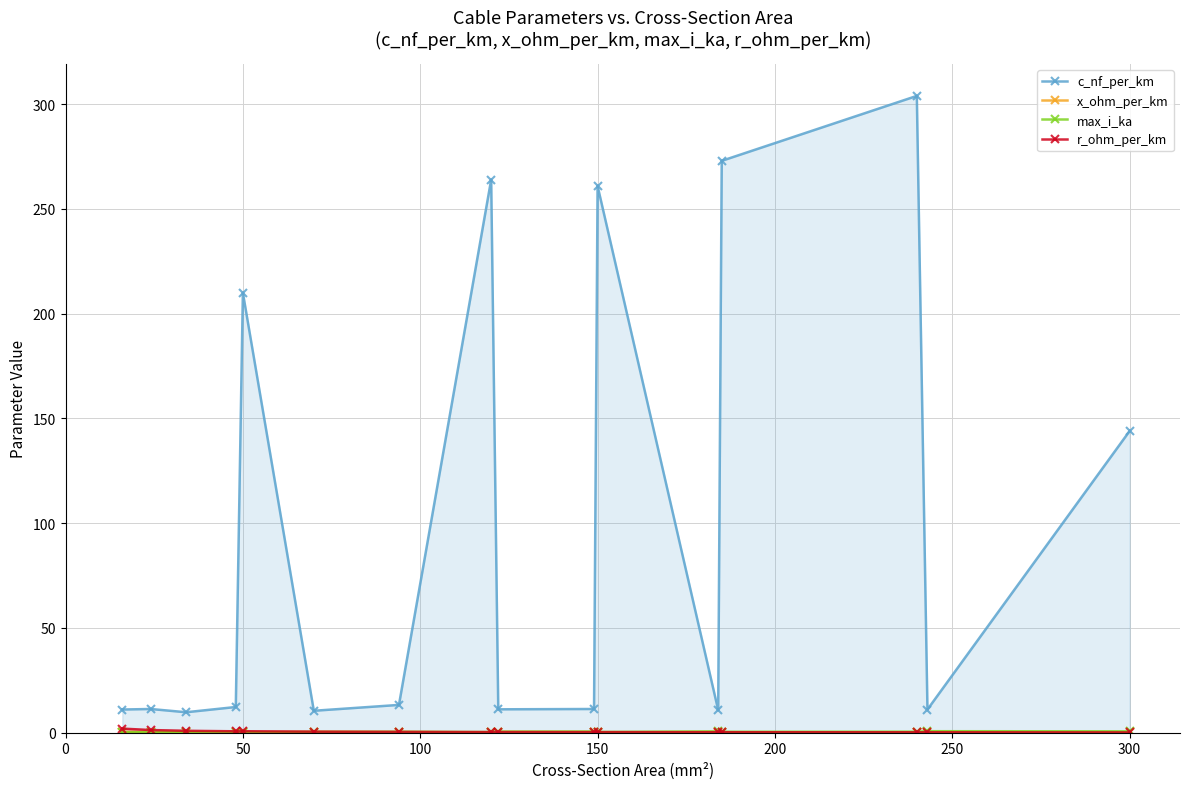

Which series has the largest total across all categories?

c_nf_per_km